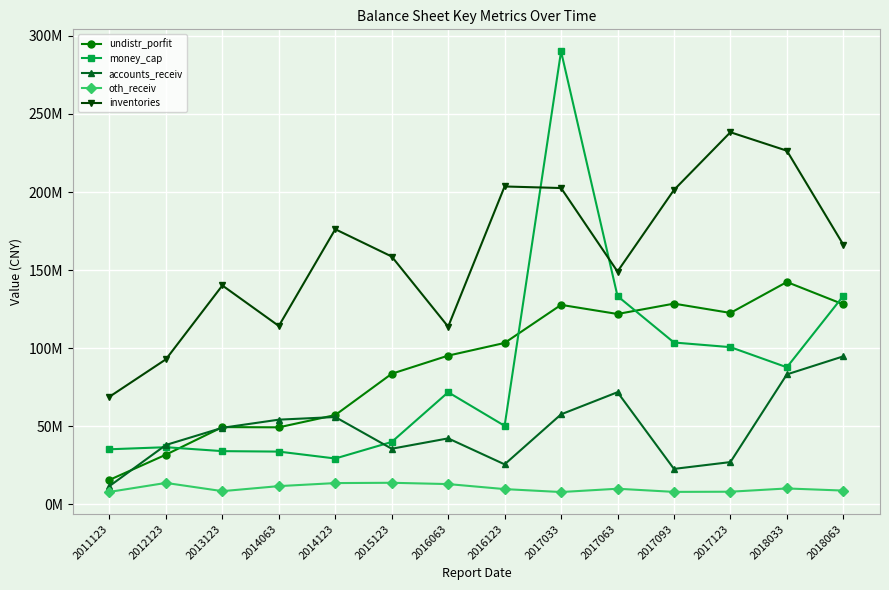

The value of undistr_porfit at 2017093 is 222098218.6. True or false?

False